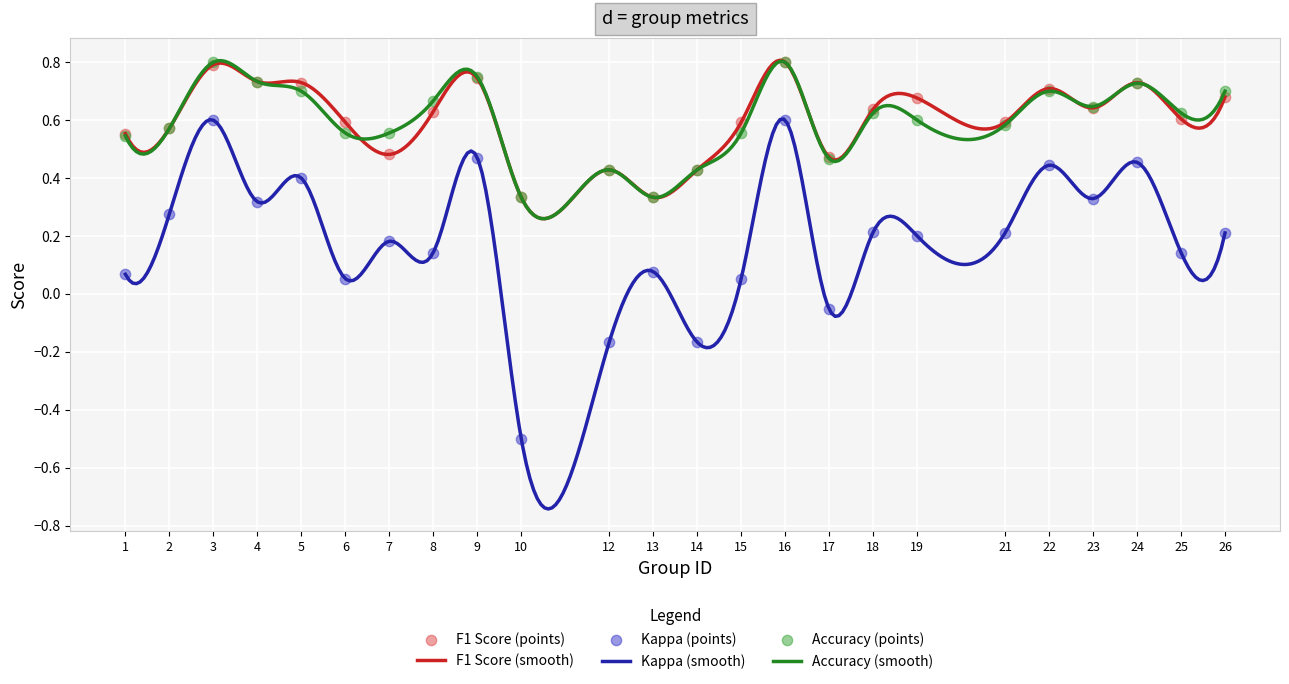

What is the total value across all series at 17?

0.9